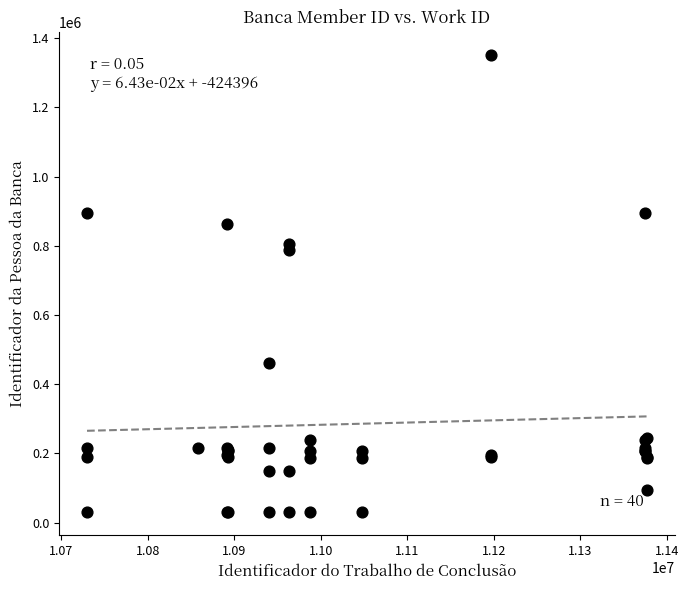

What Y value in the scatter plot is closest to 690922?

789219